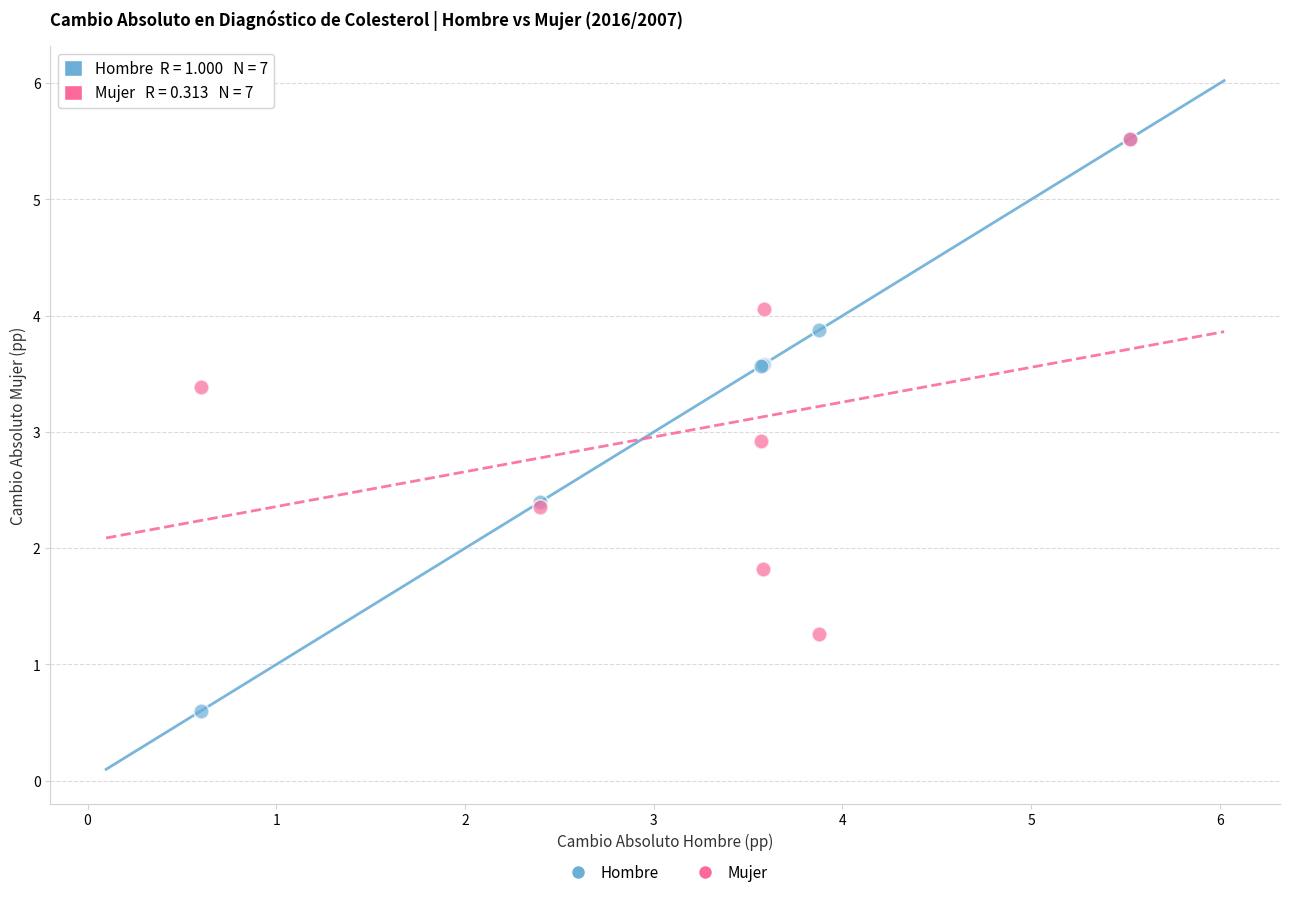

What are all the series names shown in the legend?

Hombre, Mujer